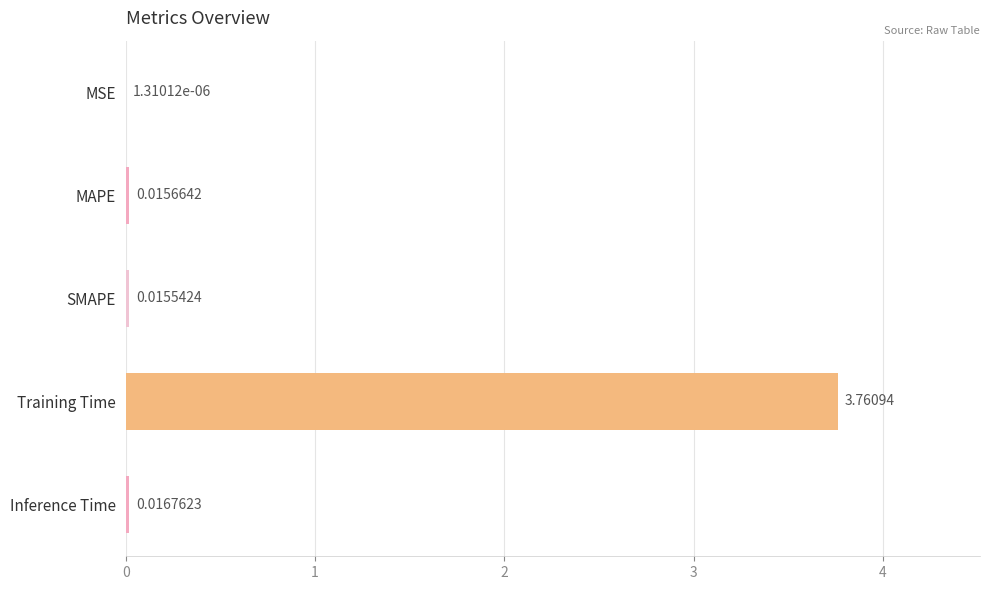

How many series are shown in this chart?

1